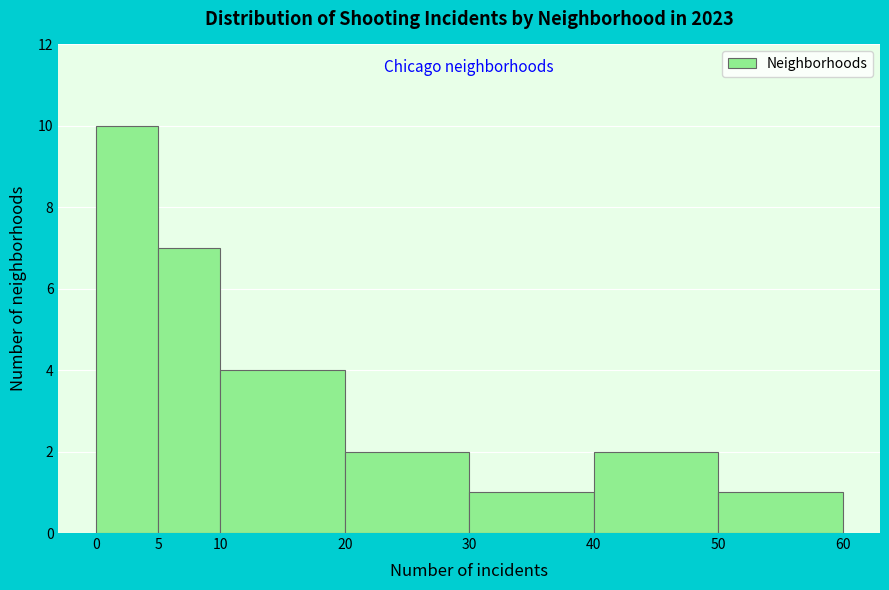

Reading left to right, list every bar in this chart as the range it spans on the x-axis followed by its height. The values are not printed on the chart, so give them approximately, as read against the axis.

0 to 5: 10
5 to 10: 7
10 to 20: 4
20 to 30: 2
30 to 40: 1
40 to 50: 2
50 to 60: 1